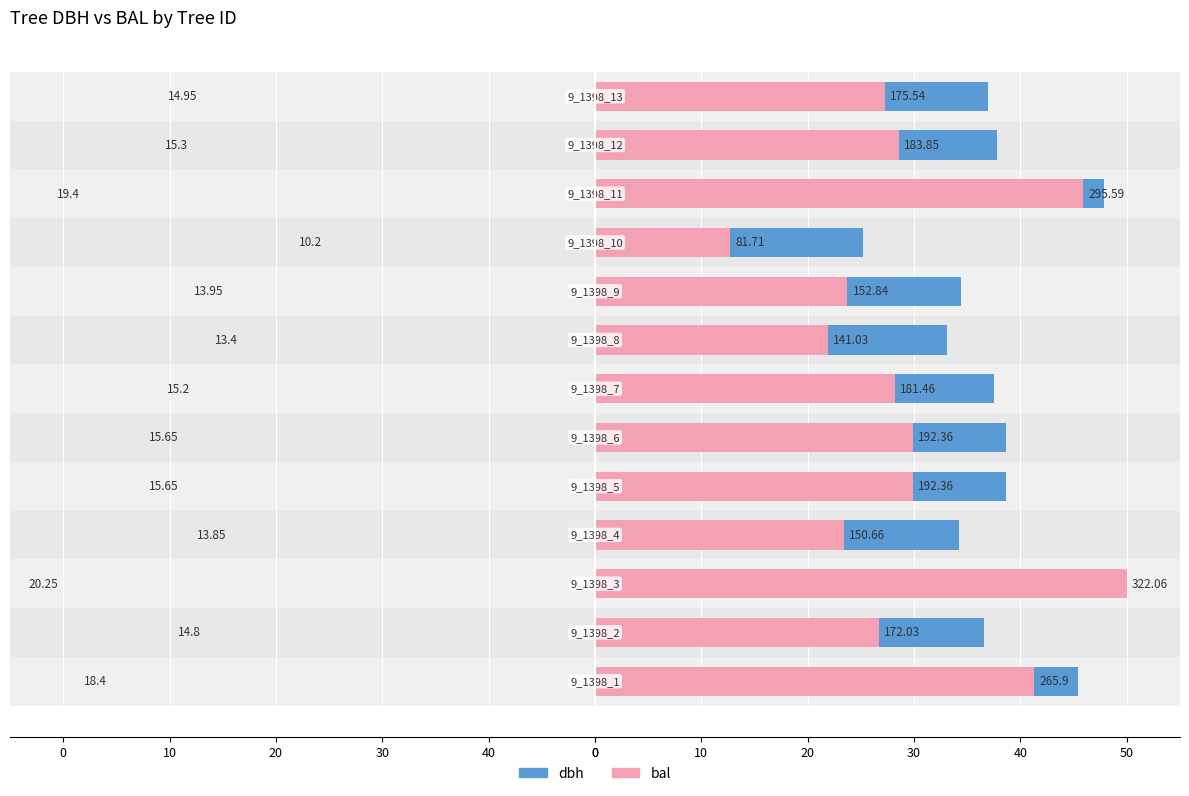

Rank the series at 30 from highest to lowest value.

dbh, bal